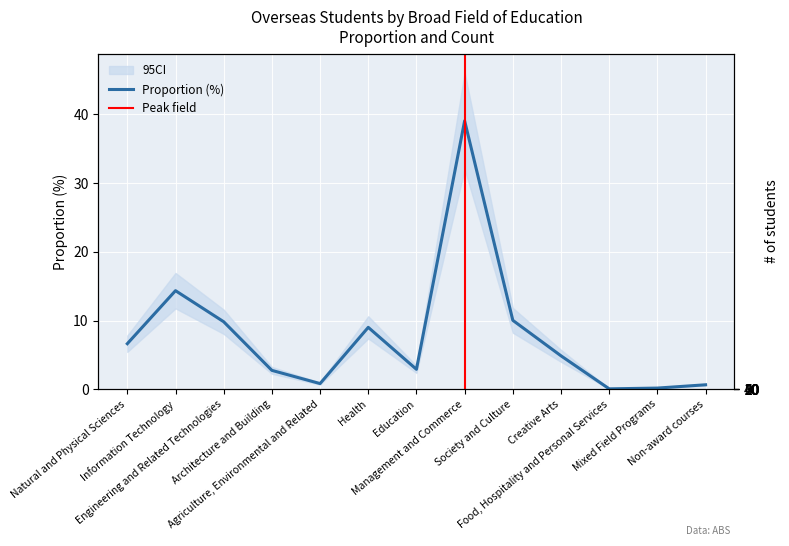

What position from the left is Non-award courses?

13